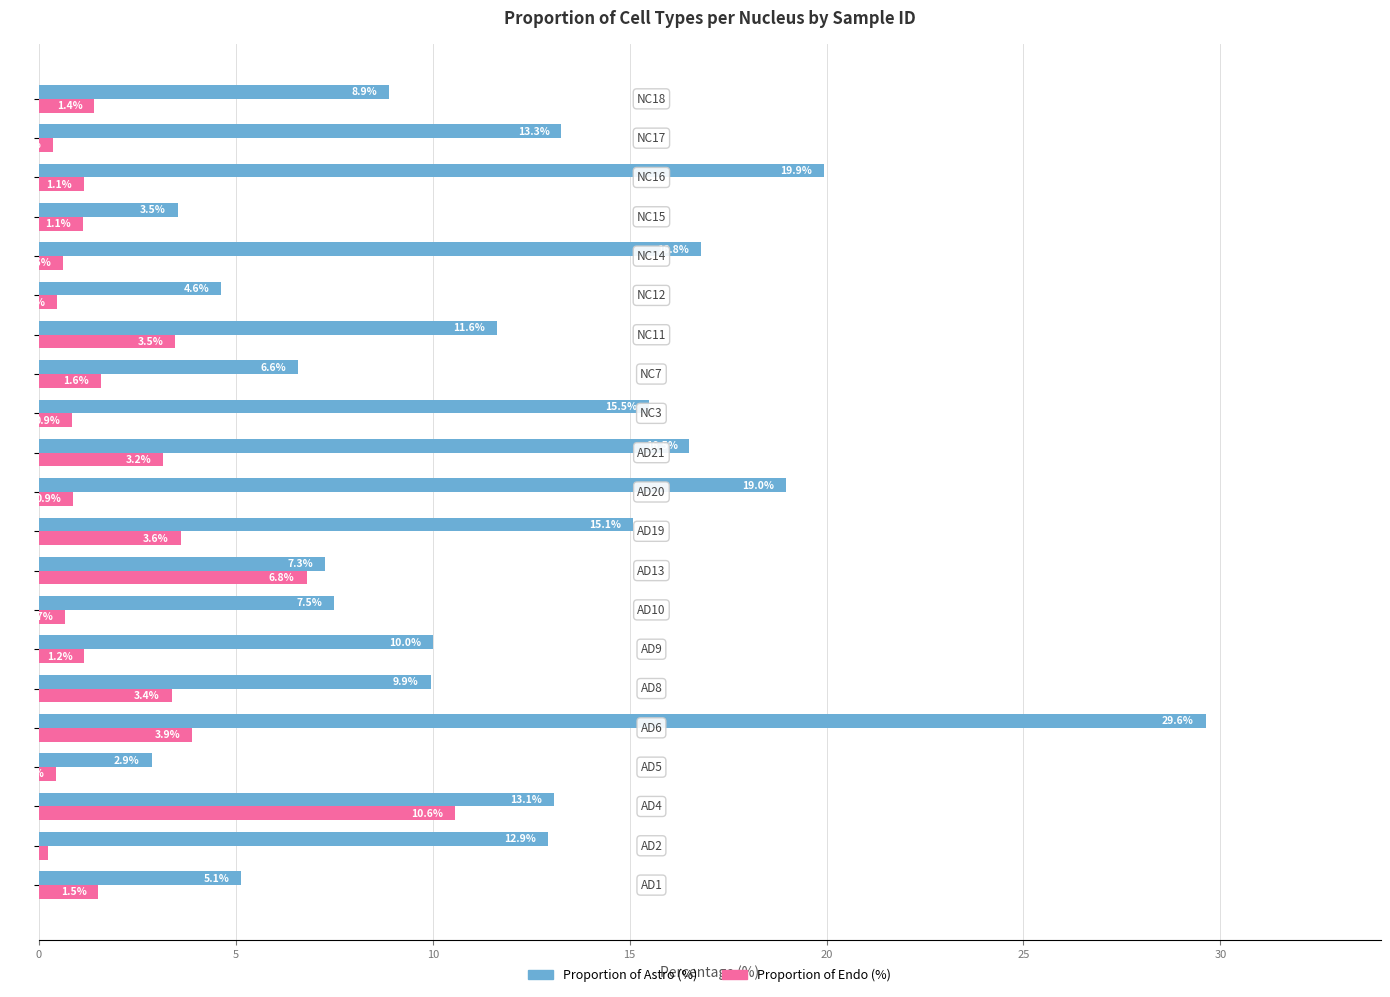

Which series has the largest total across all categories?

Proportion of Astro (%)